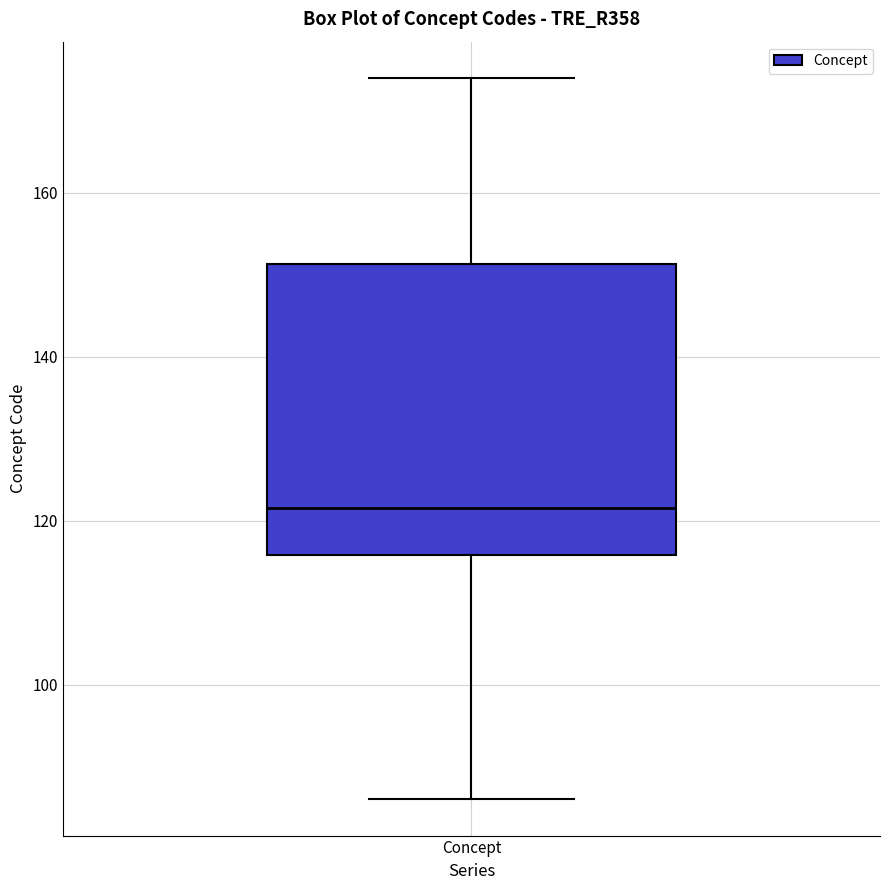

Where does the upper whisker of the box for Concept end on the y-axis? The values are not printed on the chart, so give them approximately, as read against the axis.

174